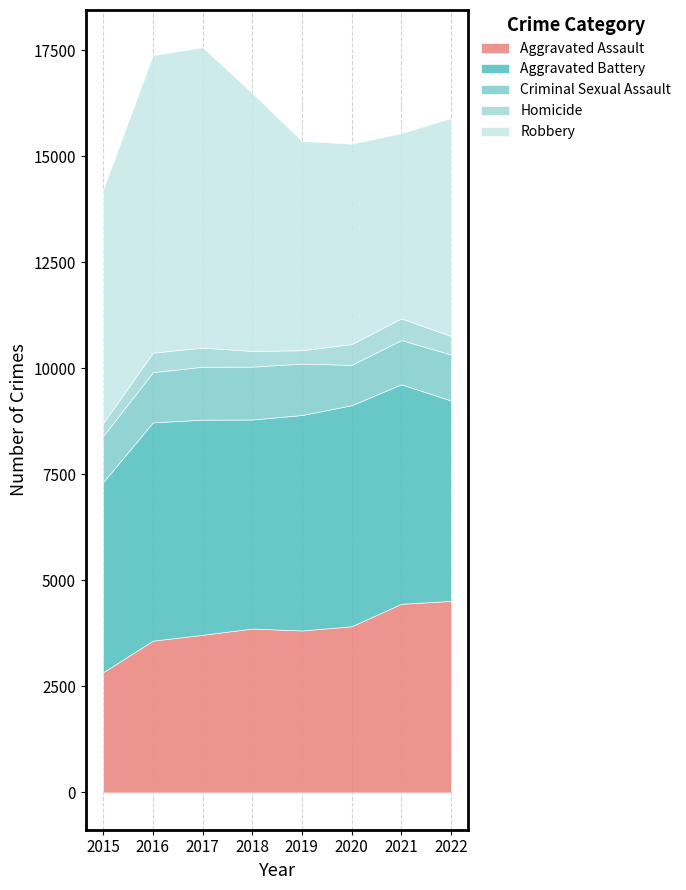

At which label does Homicide first exceed 451?

2016